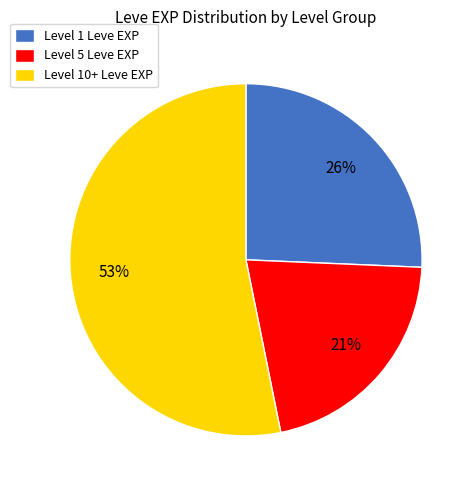

Combined, do Level 10+ Leve EXP and Level 5 Leve EXP account for over 50%?

Yes